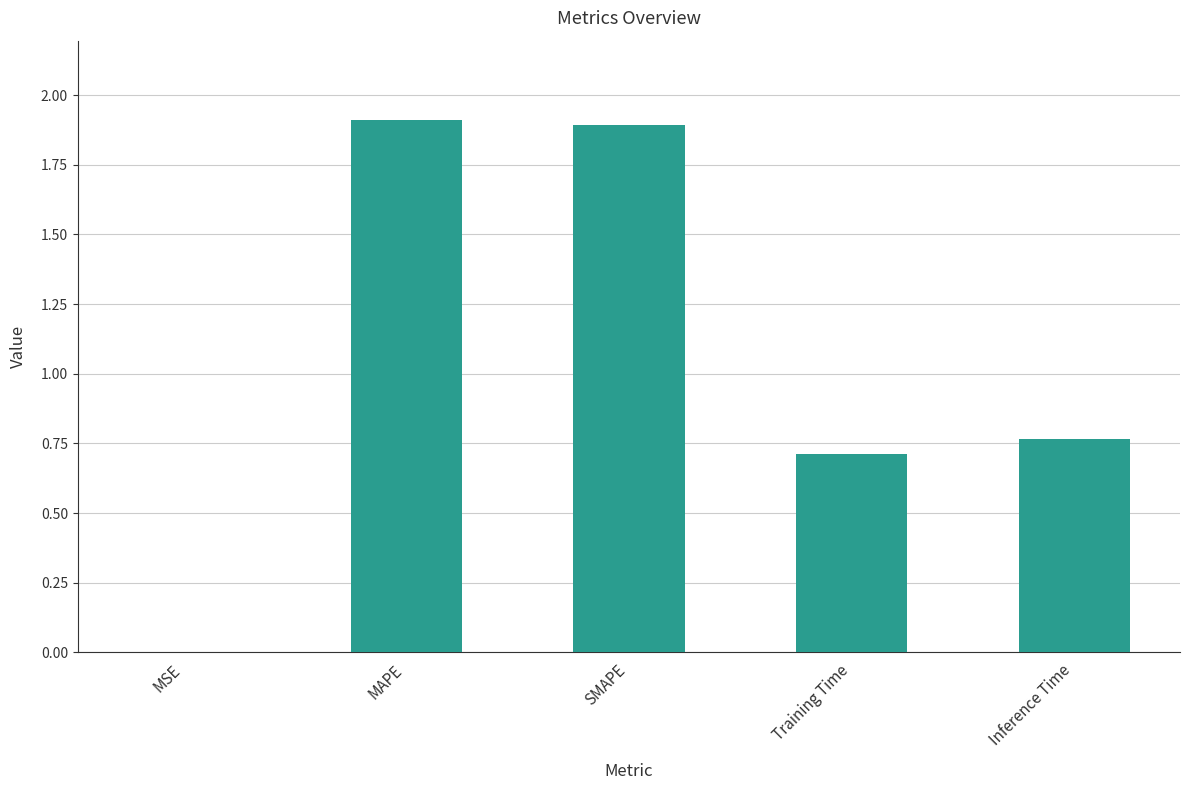

The value at MAPE is 1.9. True or false?

True